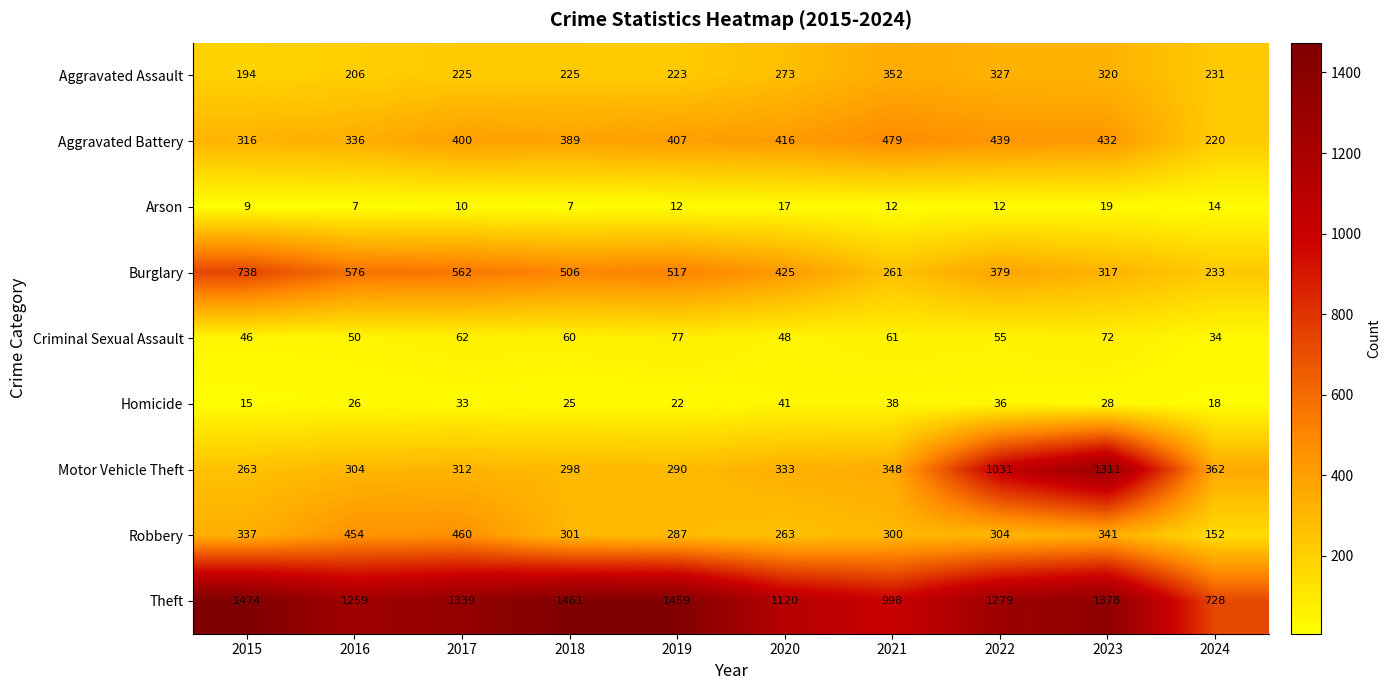

Is it true that Aggravated Battery equals 271 at 2020?

False